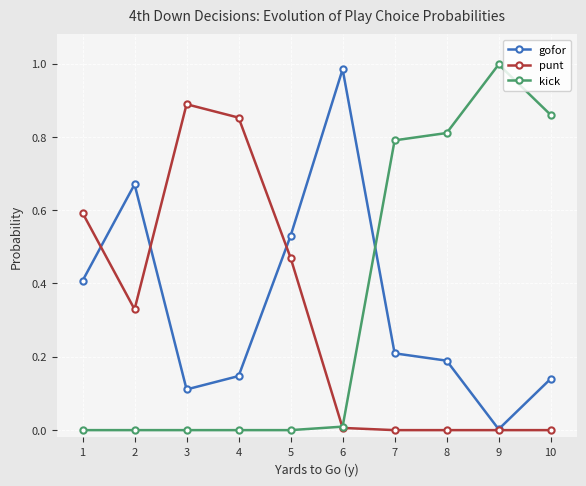

Is this an area chart (filled region under the line)?

No